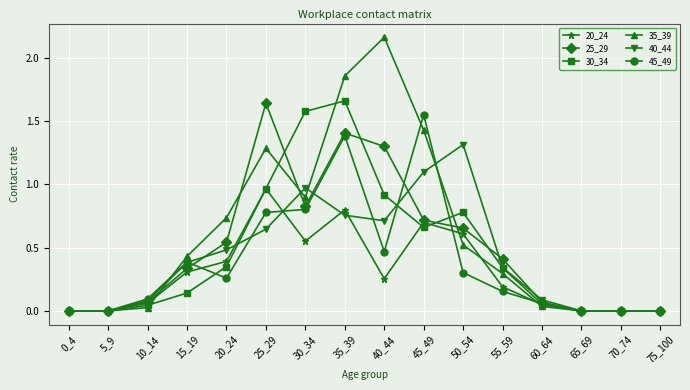

At which category does 35_39 reach its first local peak?

25_29